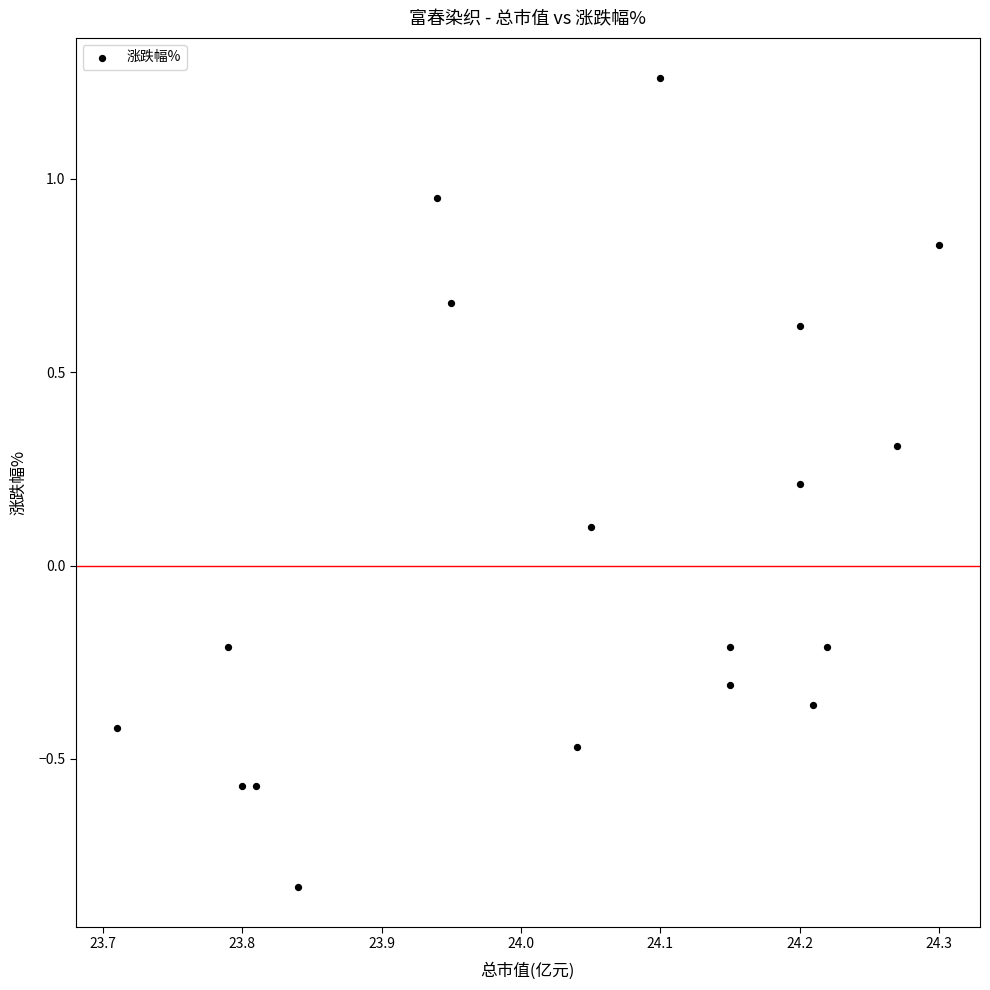

What is the range of Y values (max minus min)?

2.1